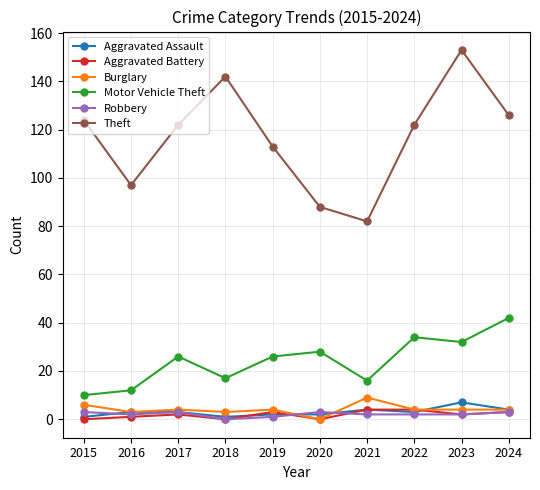

Which series has the widest spread of values?

Theft